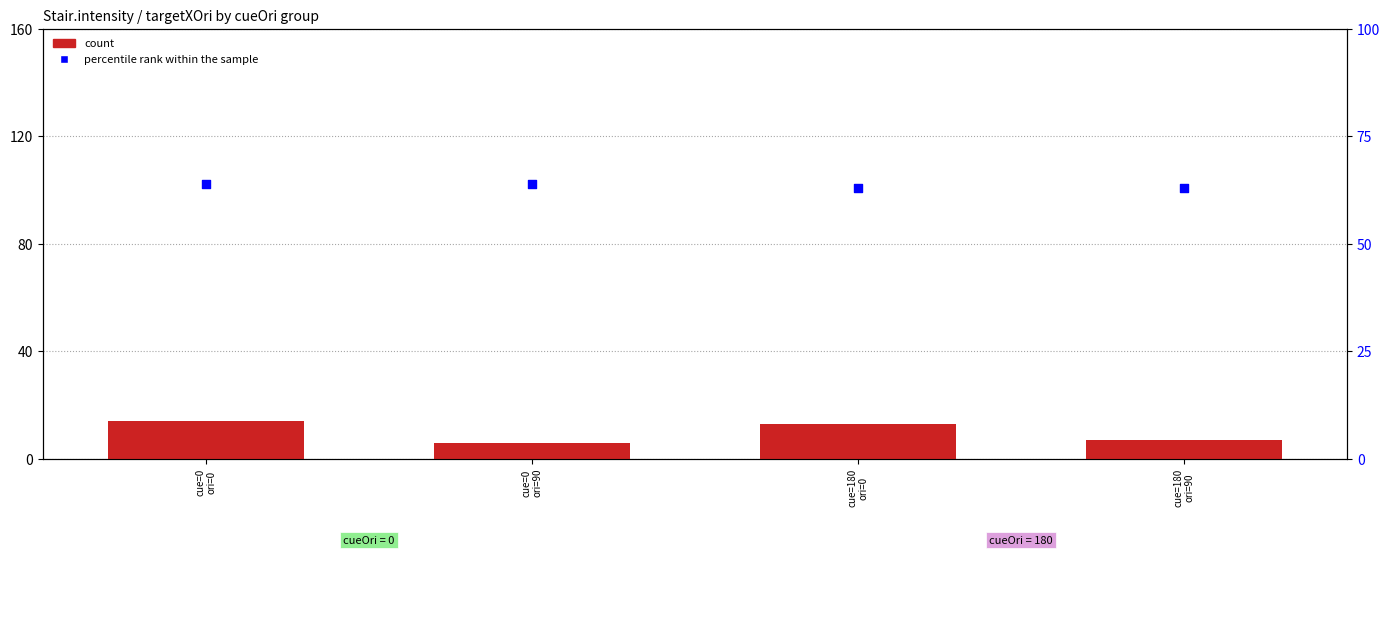

What is the total value across all series at cue=0
ori=90?

70